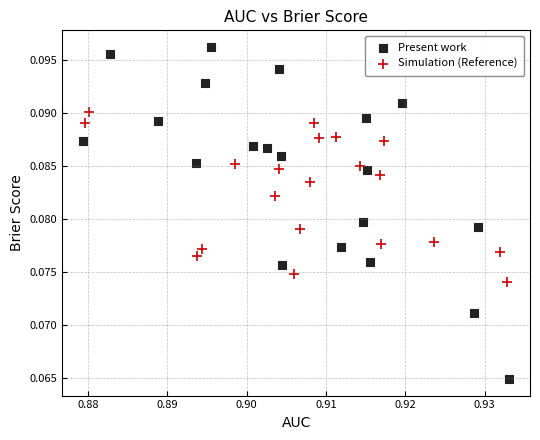

What are all the series names shown in the legend?

Present work, Simulation (Reference)